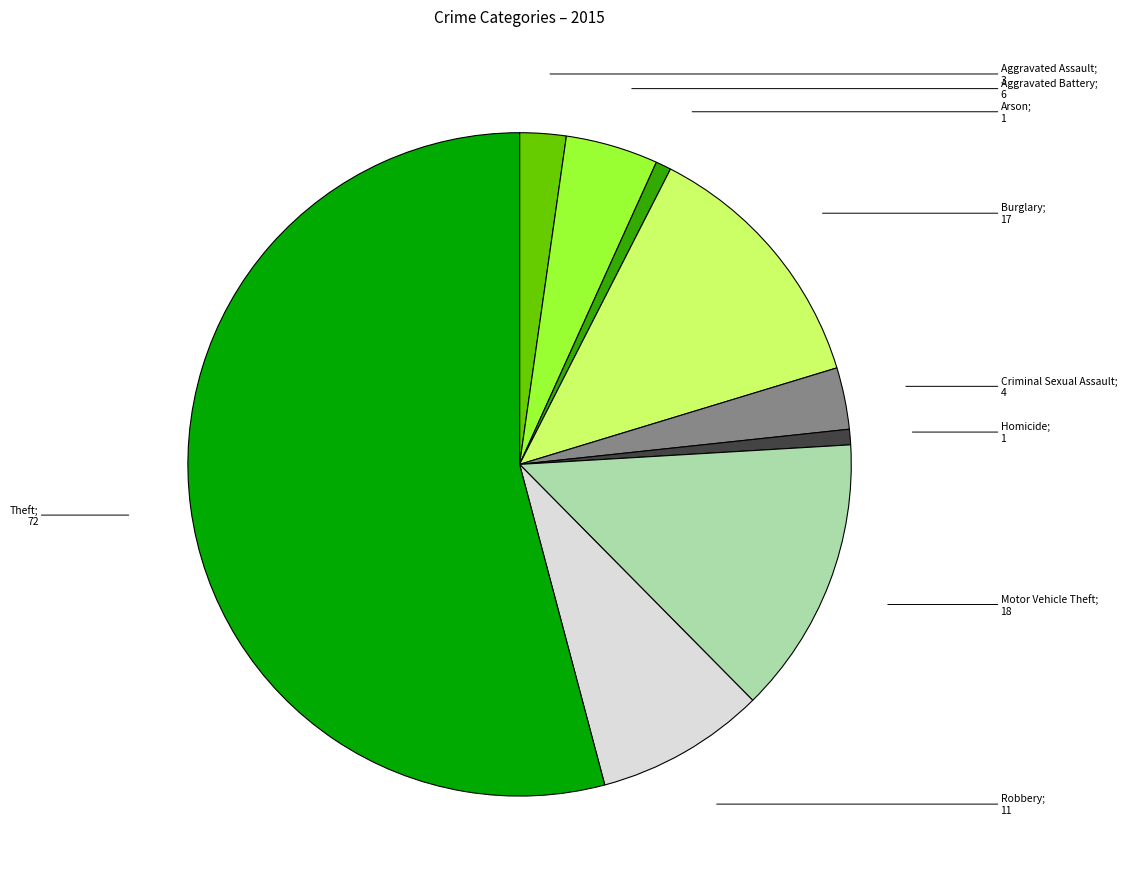

Is it true that Robbery is 8% of the pie?

True